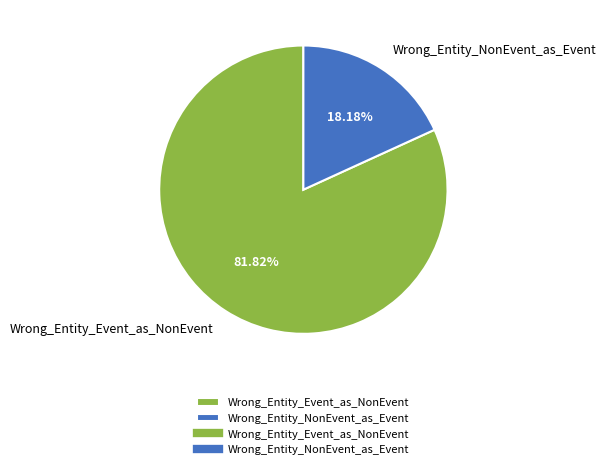

What percentage do Wrong_Entity_NonEvent_as_Event and Wrong_Entity_Event_as_NonEvent together represent?

100.0%